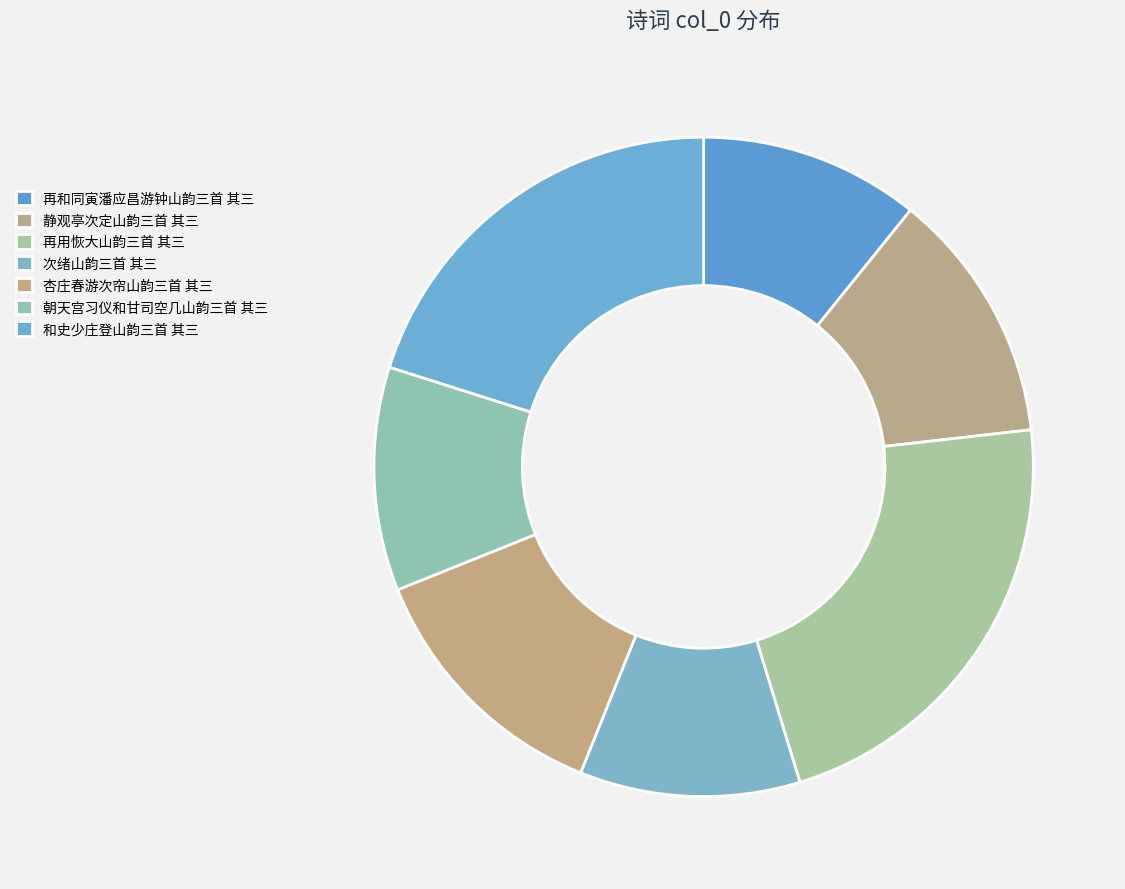

How much of the chart is everything except 静观亭次定山韵三首 其三?

87.6%